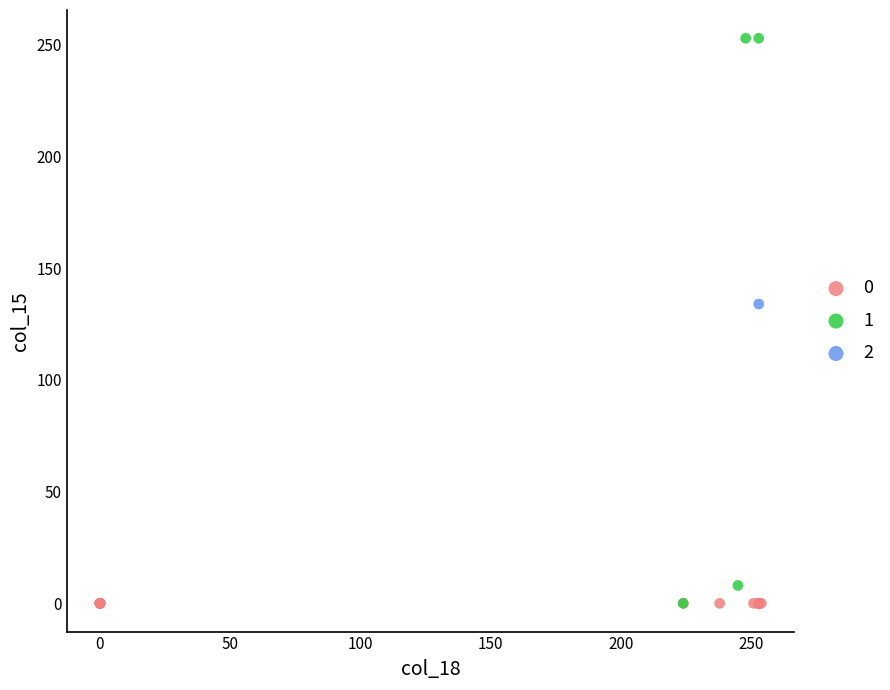

What are all the series names shown in the legend?

0, 1, 2